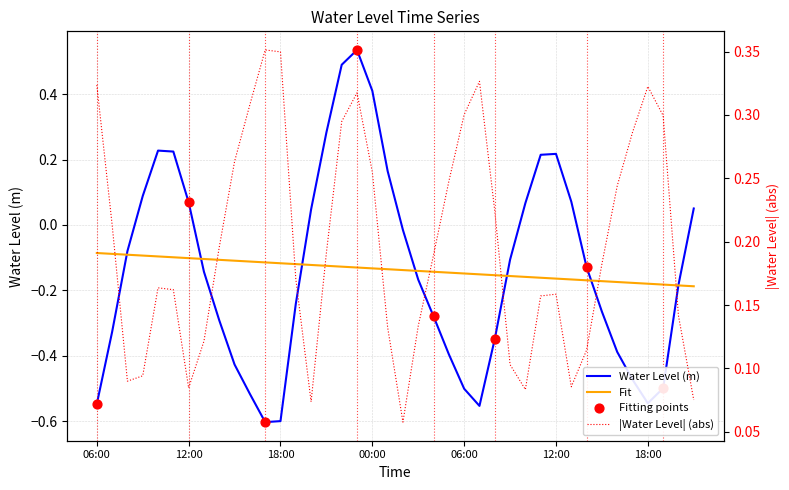

What is the change in value from 2023-12-17 08:00 to 2023-12-18 16:00?

-0.3